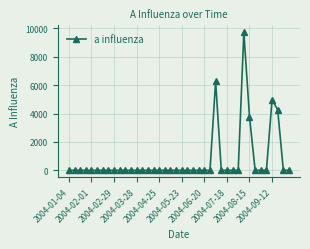

True or false: there are more than 2 points higher than both neighbors.

True